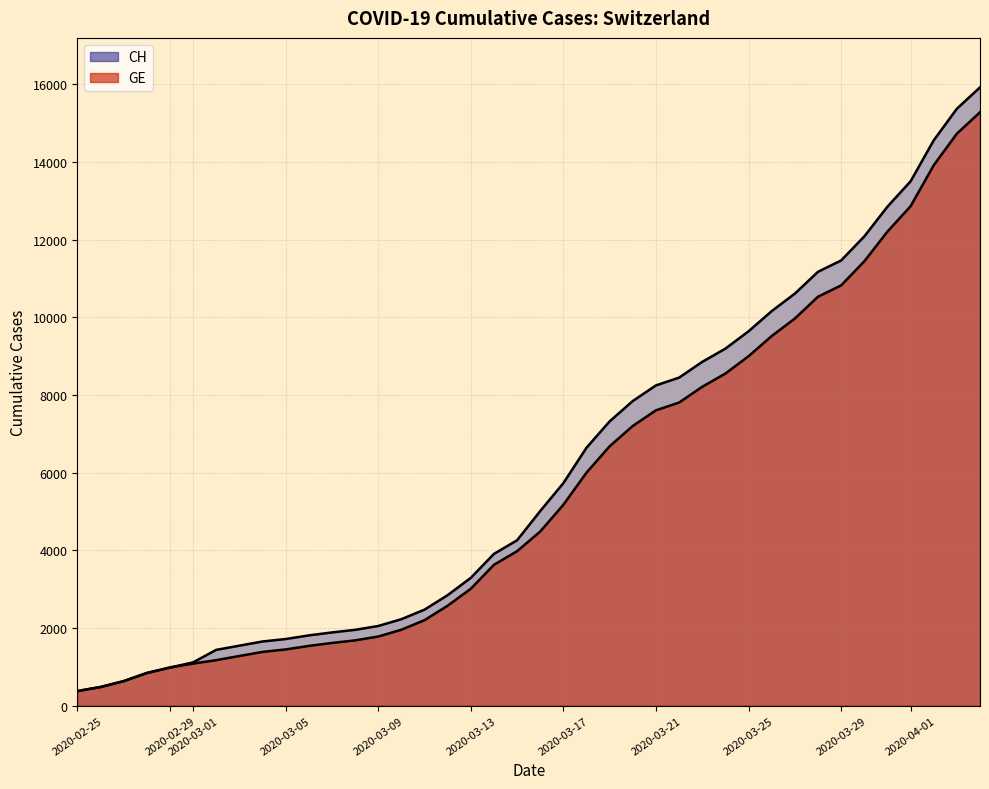

True or false: CH and GE cross at least once.

False